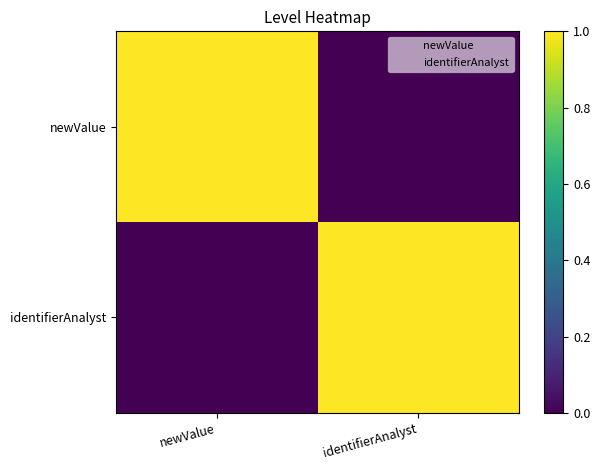

Count the number of data series in this chart.

2